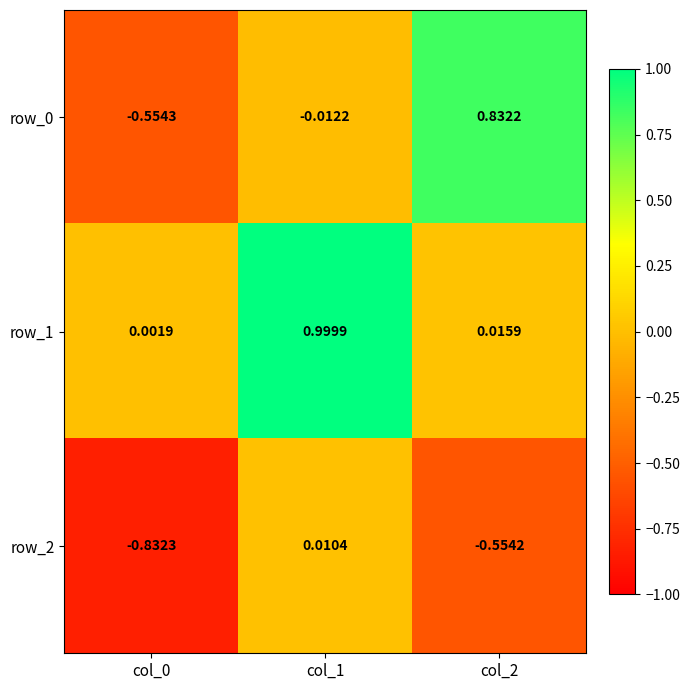

Is the value of row_1 at col_1 greater than the value of row_0 at col_2?

Yes